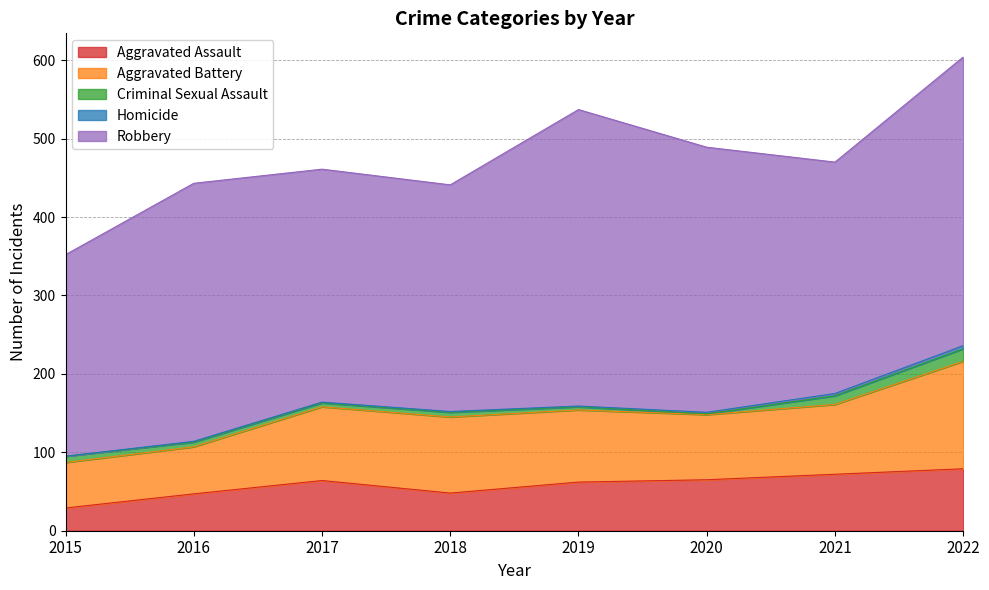

What is the value of the Robbery point at the 8th from the left?

368